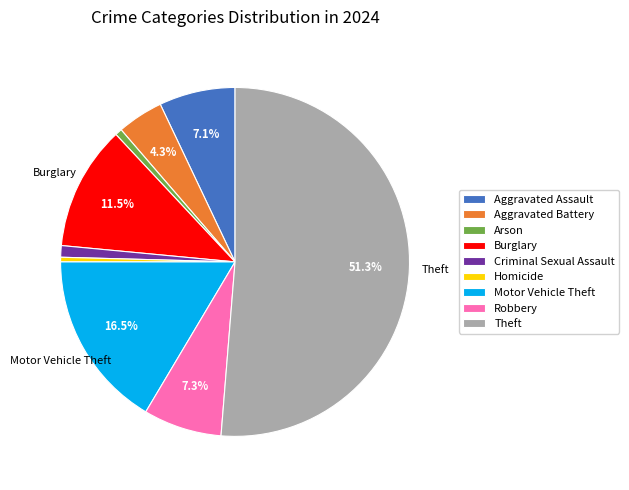

Which slice is the largest?

Theft